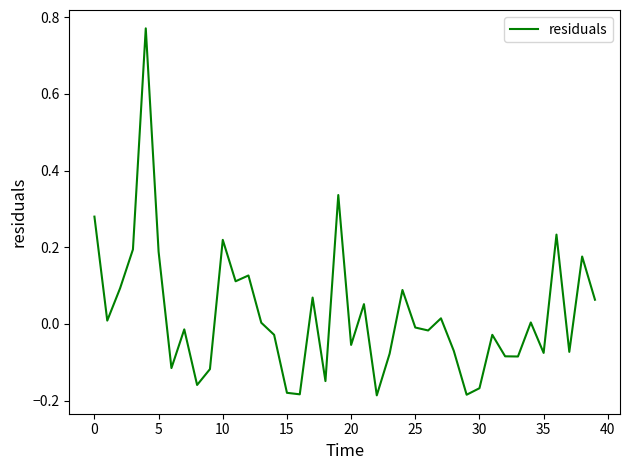

How many lines are shown in the chart?

1